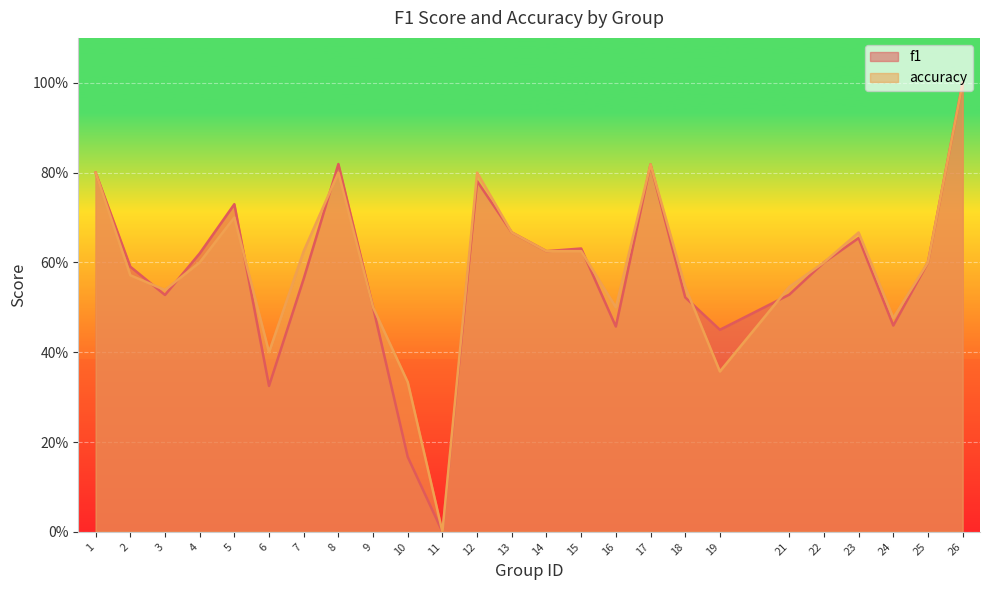

Reading right to left, transcribe all the data shown in this chart.

f1: 1.0	0.6	0.5	0.7	0.6	0.5	0.4	0.5	0.8	0.5	0.6	0.6	0.7	0.8	0.0	0.2	0.5	0.8	0.6	0.3	0.7	0.6	0.5	0.6	0.8
accuracy: 1.0	0.6	0.5	0.7	0.6	0.5	0.4	0.5	0.8	0.5	0.6	0.6	0.7	0.8	0.0	0.3	0.5	0.8	0.6	0.4	0.7	0.6	0.5	0.6	0.8